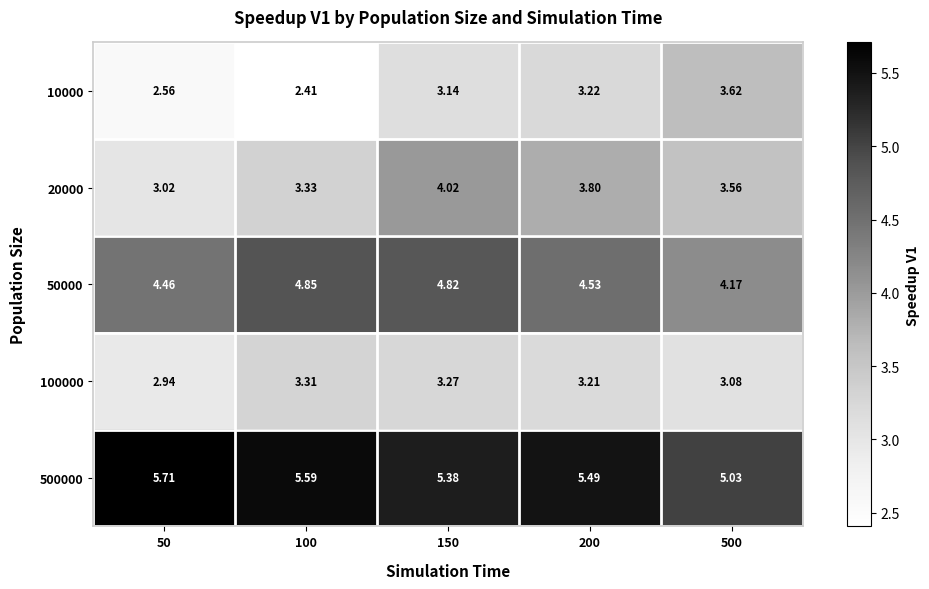

Count the number of data series in this chart.

5